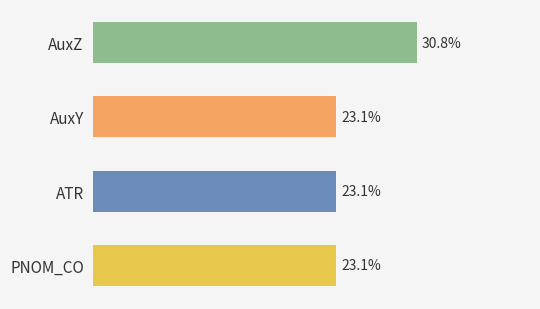

Which category has the highest value across all series?

AuxZ